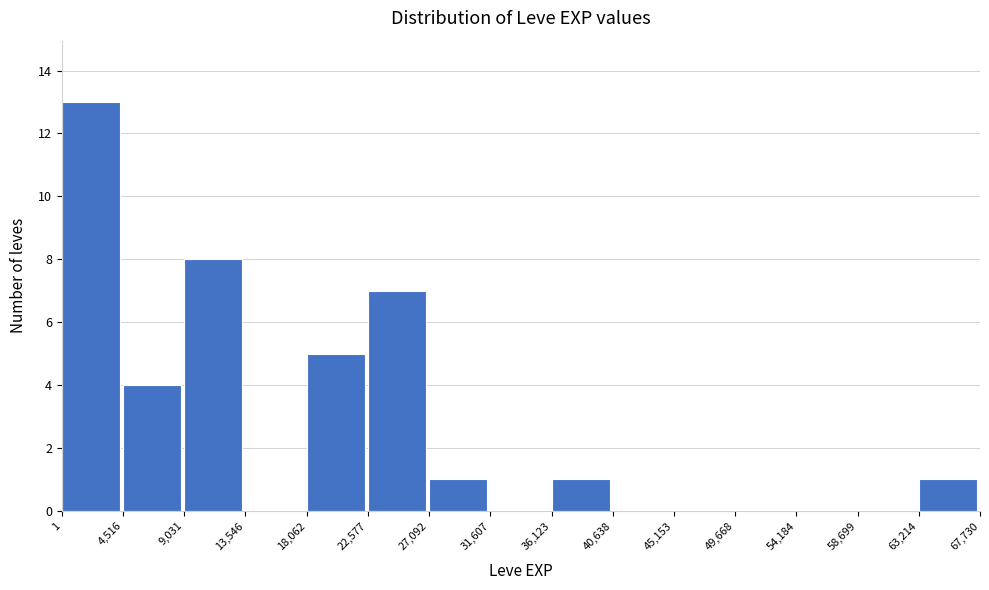

What is the height of the bar covering 4,516 to 9,031 on the x-axis? The values are not printed on the chart, so give them approximately, as read against the axis.

4